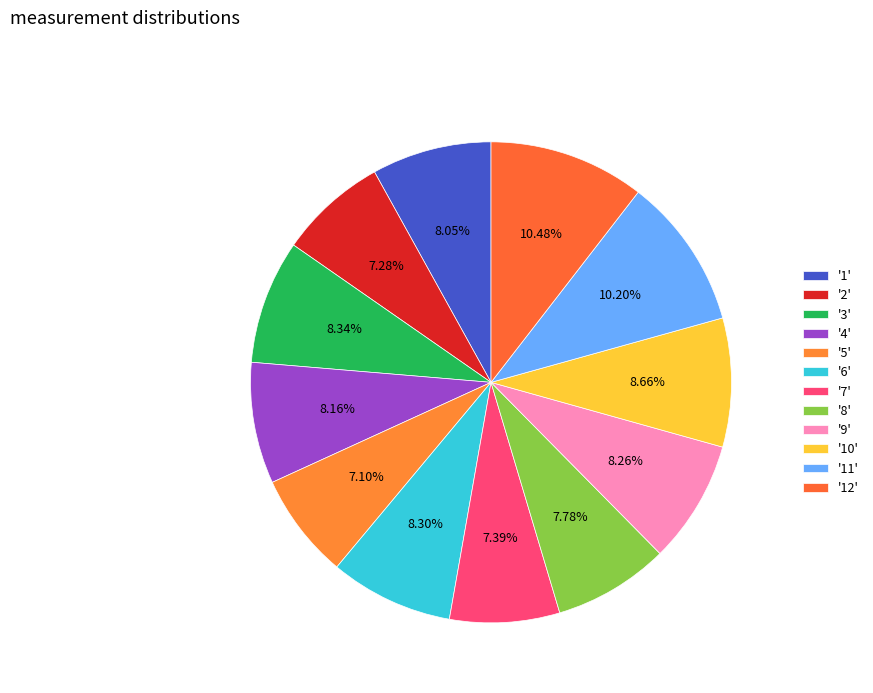

Rank the categories by value from lowest to highest.

5, 2, 7, 8, 1, 4, 9, 6, 3, 10, 11, 12